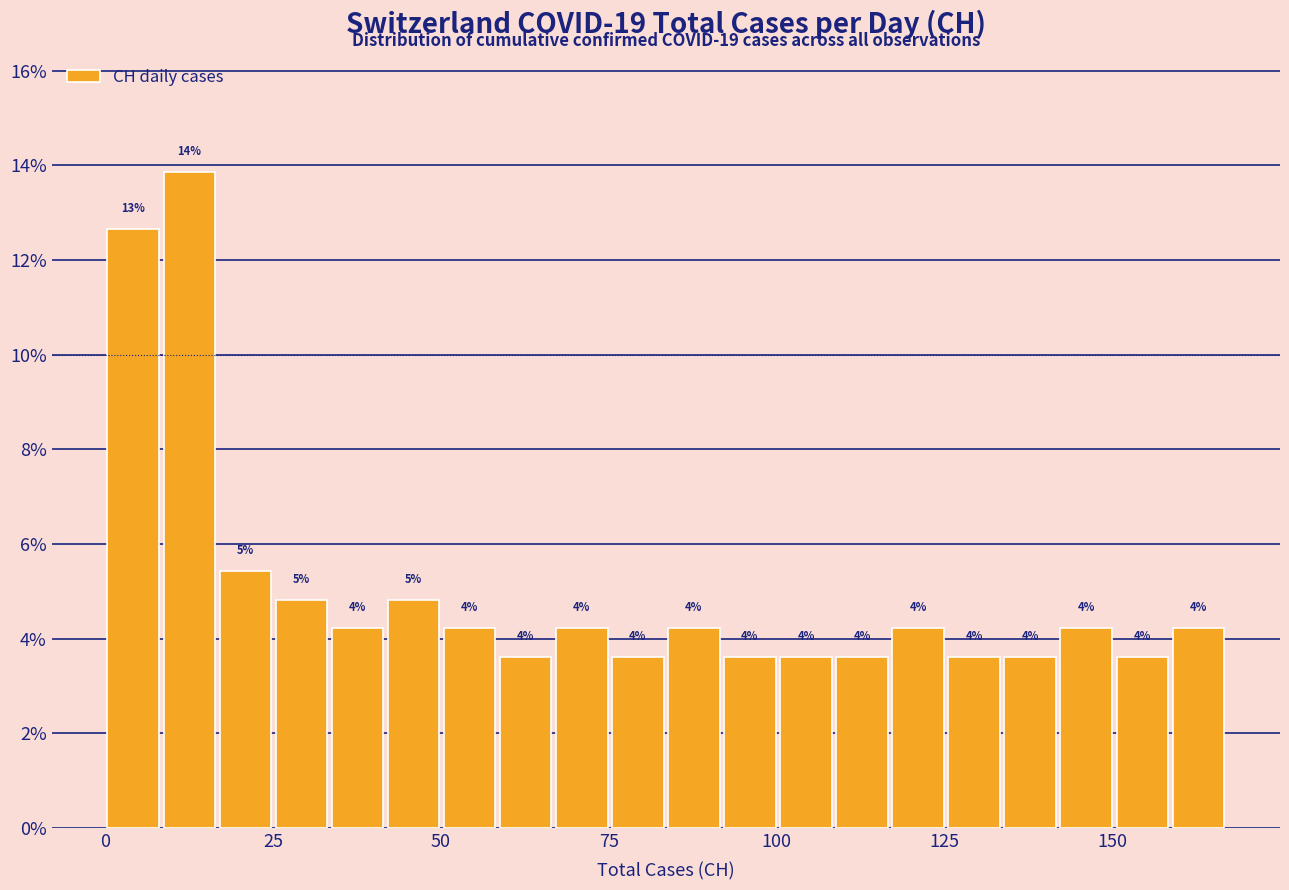

Read against the x-axis, roughly where is the centre of the tallest bar?

15